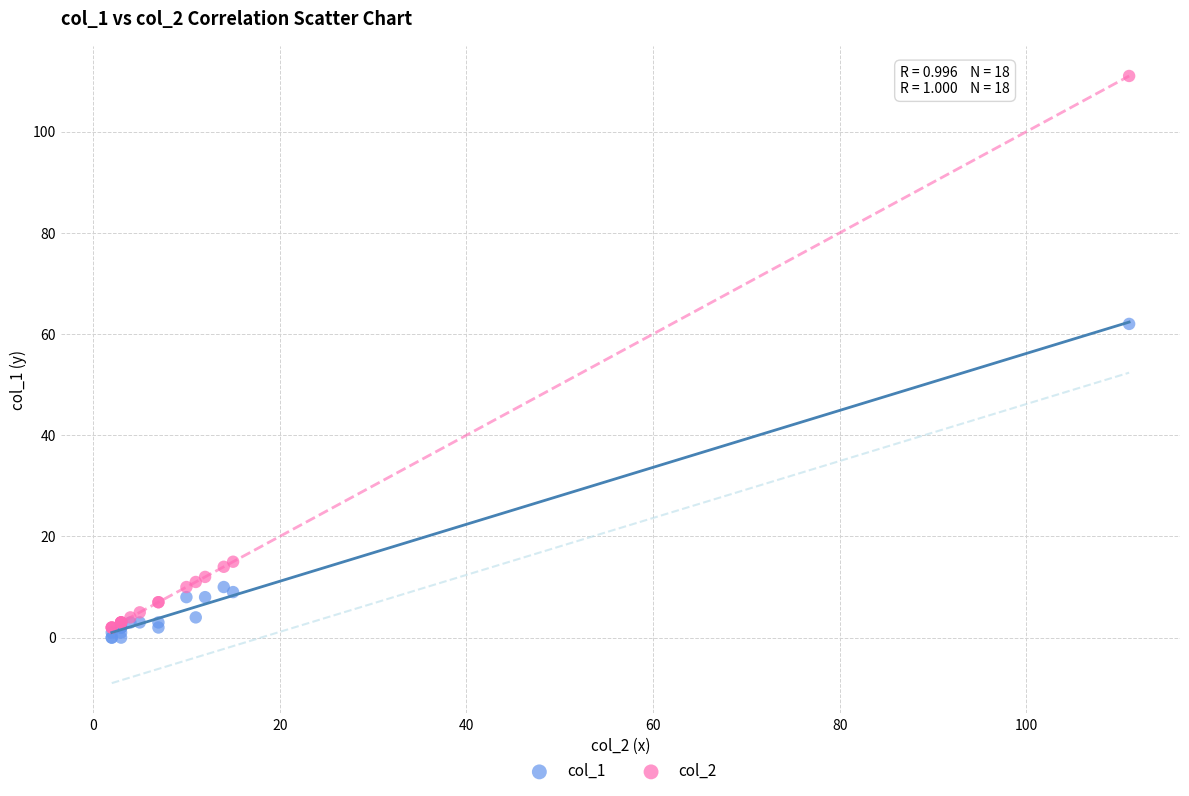

What are all the series names shown in the legend?

col_1, col_2